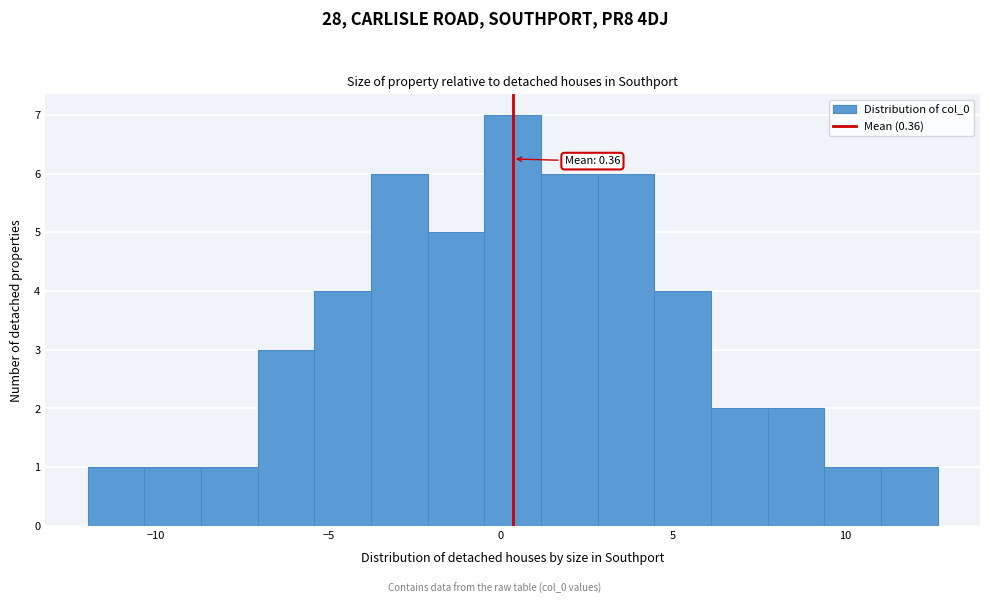

Read against the x-axis, roughly where is the centre of the tallest bar?

0.5